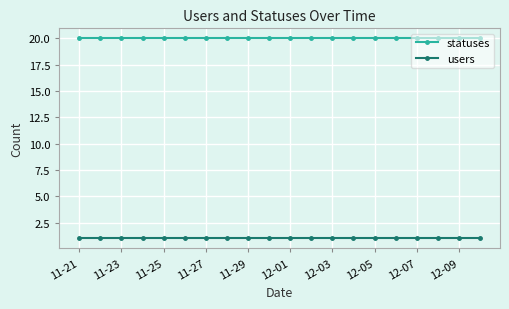

What is the value of the statuses point at the 2nd from the left?

20